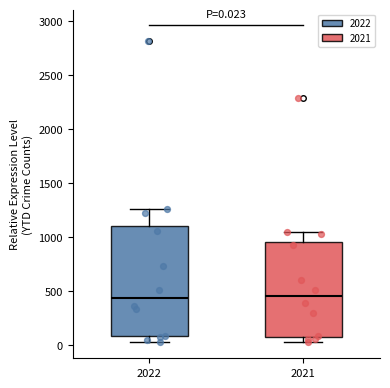

Which box is the tallest, from its lower edge to its upper edge?

2022